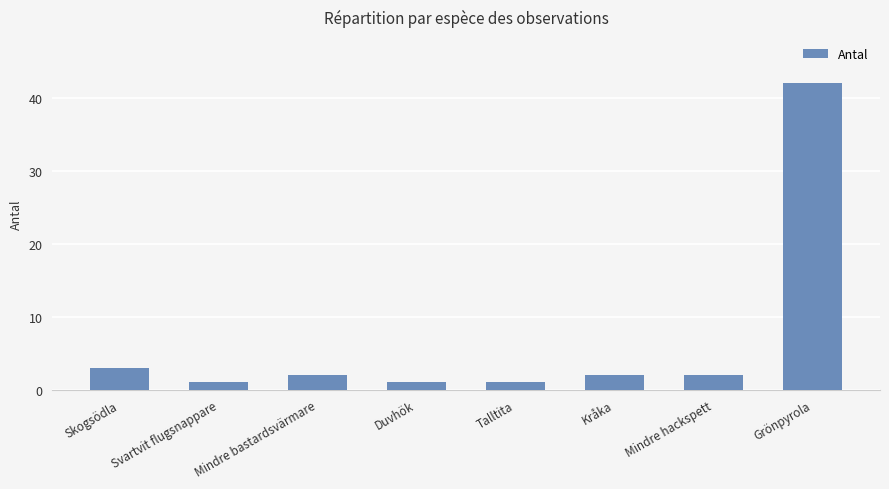

What is the change in value from Duvhök to Kråka?

+1